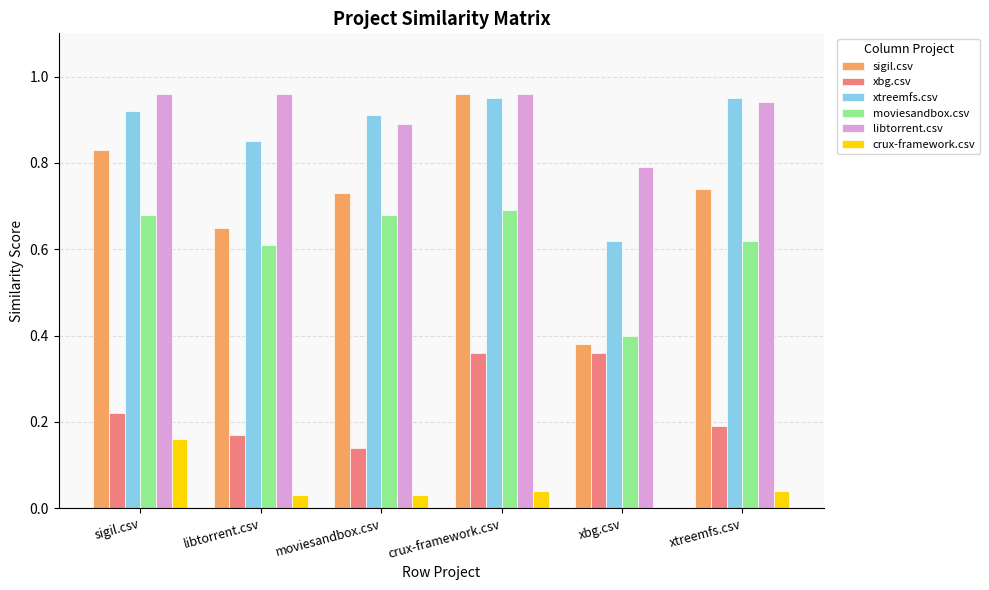

Which series has the largest total across all categories?

libtorrent.csv